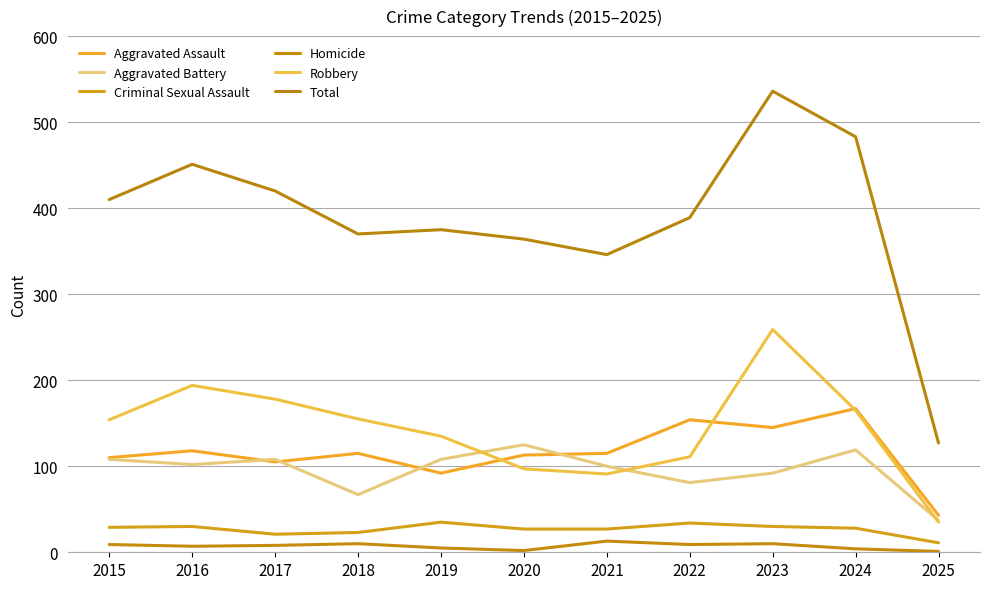

At which category is the sum across all series the highest?

2023